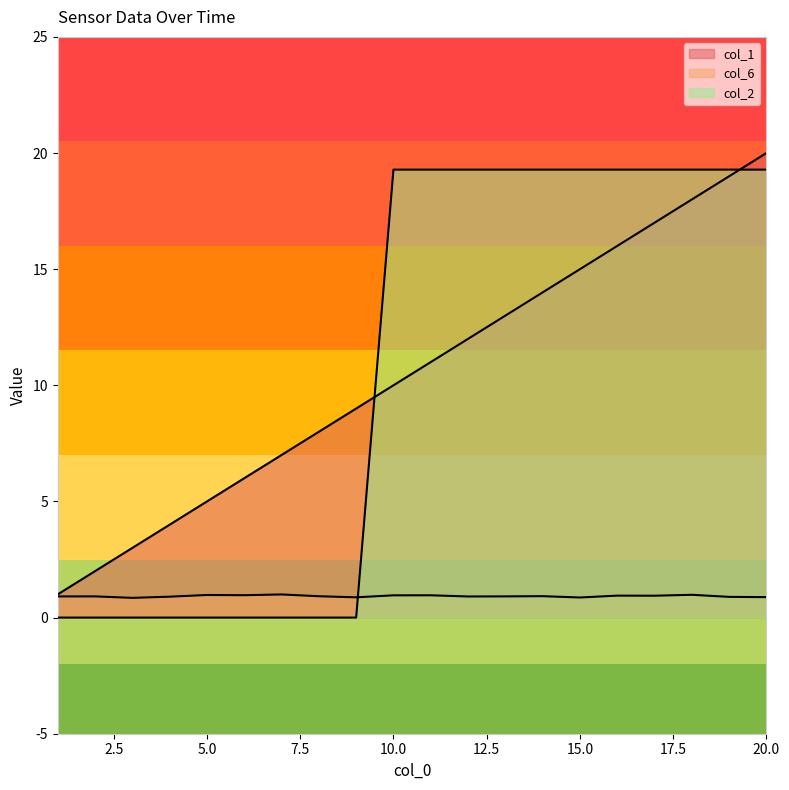

What is the difference between the maximum and minimum values in the col_1 series?

19.0